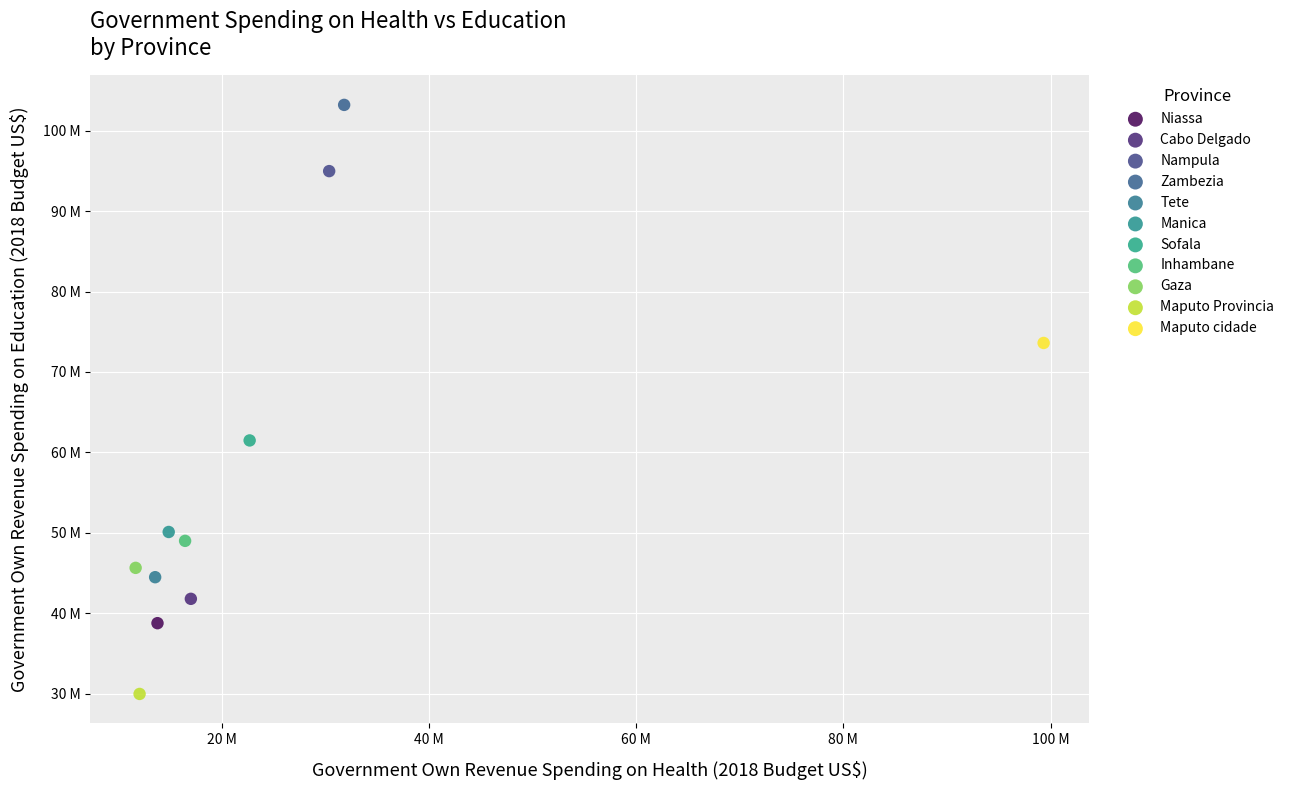

What are all the series names shown in the legend?

Niassa, Cabo Delgado, Nampula, Zambezia, Tete, Manica, Sofala, Inhambane, Gaza, Maputo Provincia, Maputo cidade